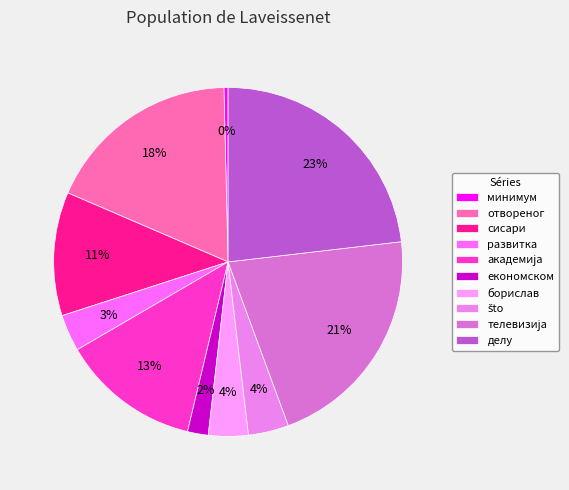

Which category has the smallest portion of the pie?

минимум